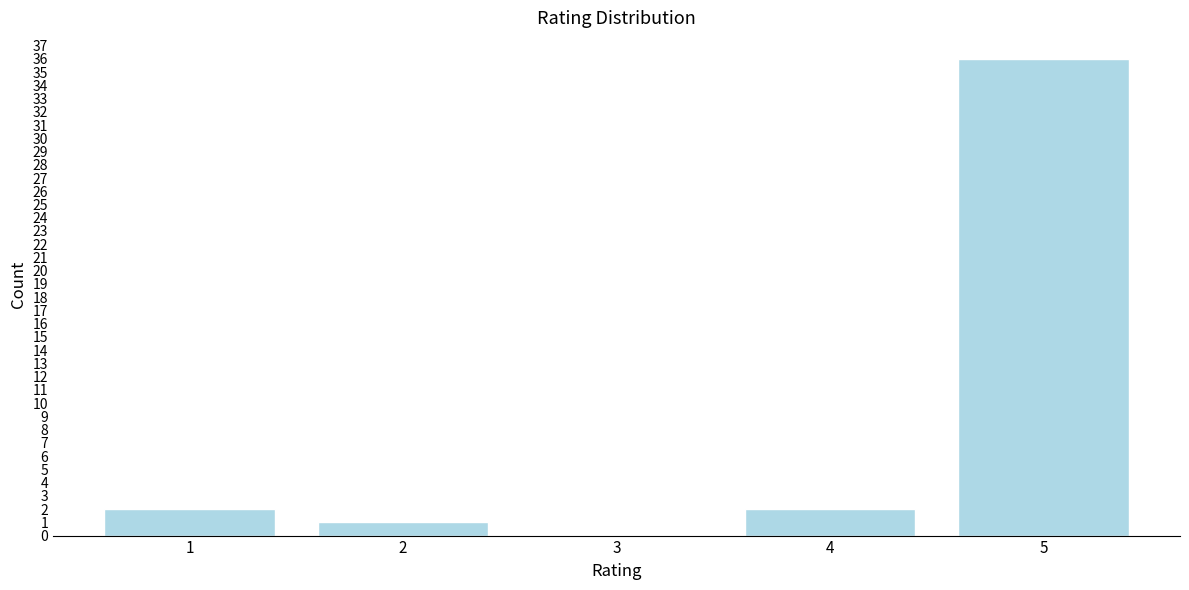

Reading left to right, what are all the values shown in this chart?

1=2	2=1	3=0	4=2	5=36